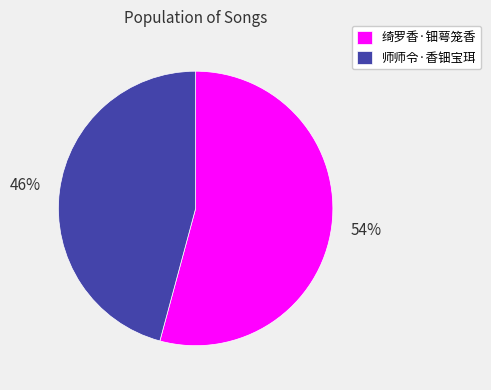

What is the ratio of the value at 绮罗香·钿萼笼香 to the value at 师师令·香钿宝珥?

1.2